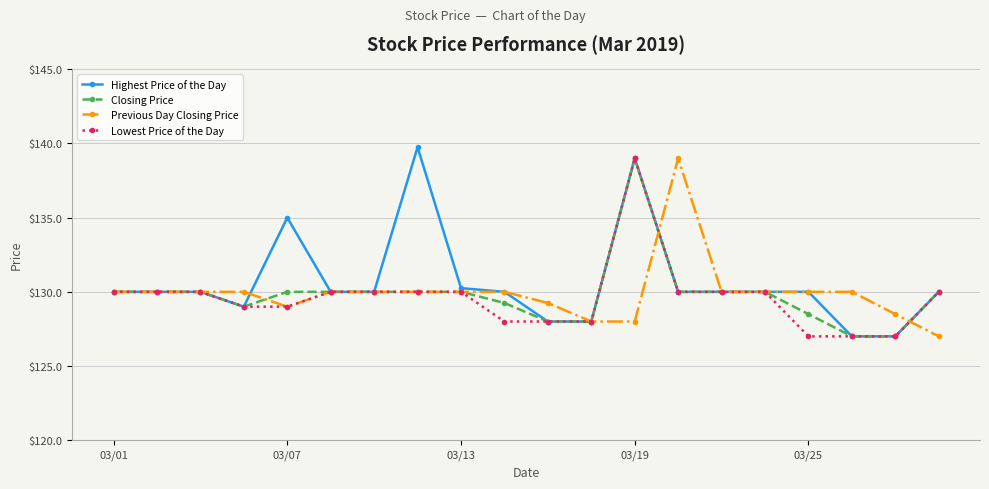

What is the value of the Lowest Price of the Day point at the 15th from the left?

130.0